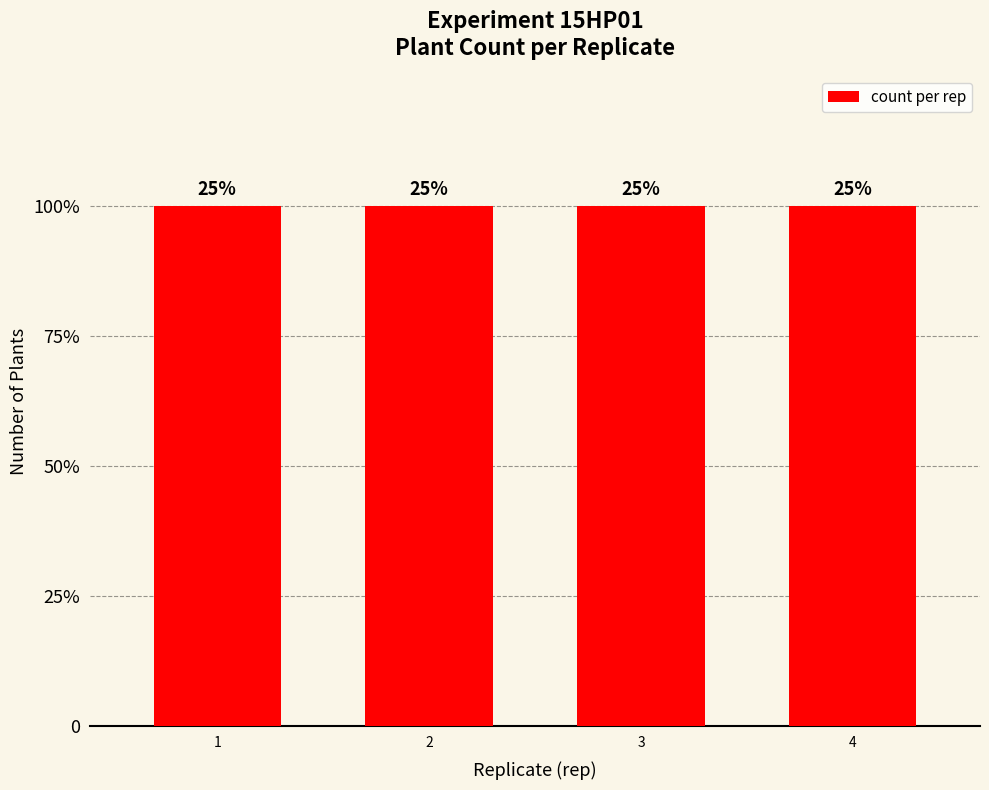

Rank the categories by value from lowest to highest.

1, 2, 3, 4